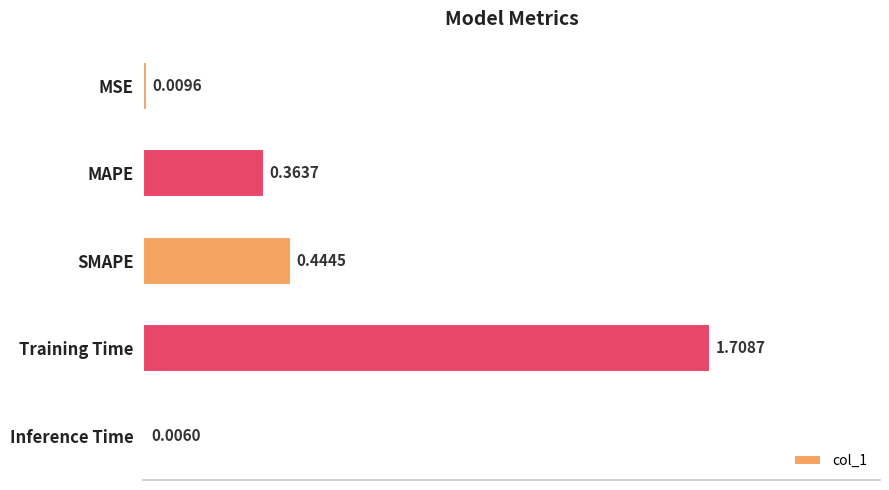

Count the number of categories in the chart.

5